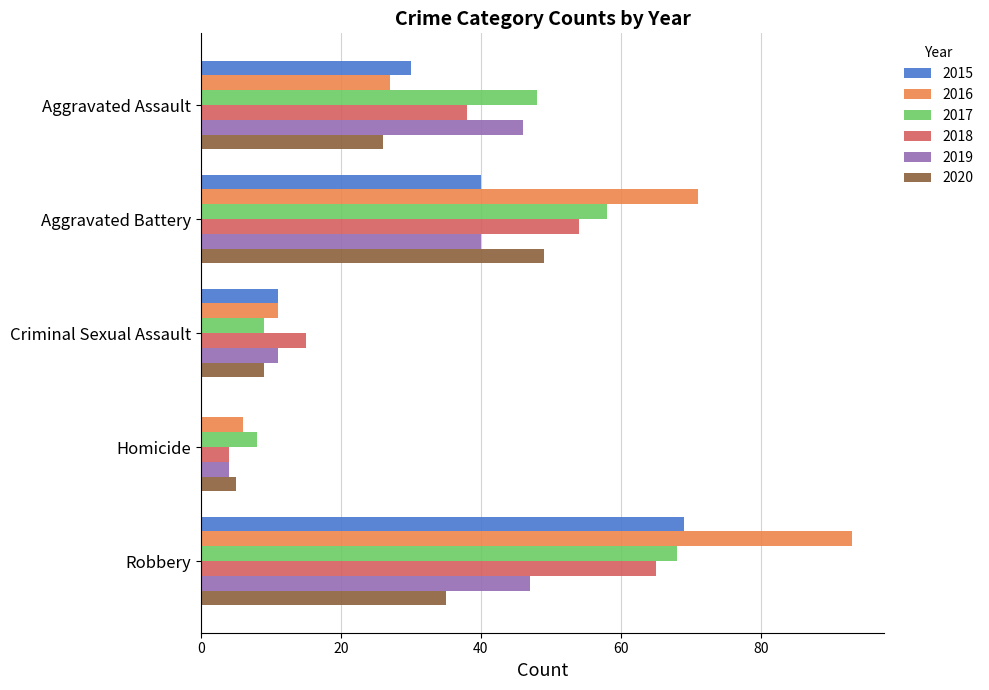

Is the value of 2015 at Aggravated Assault greater than the value of 2017 at Homicide?

Yes